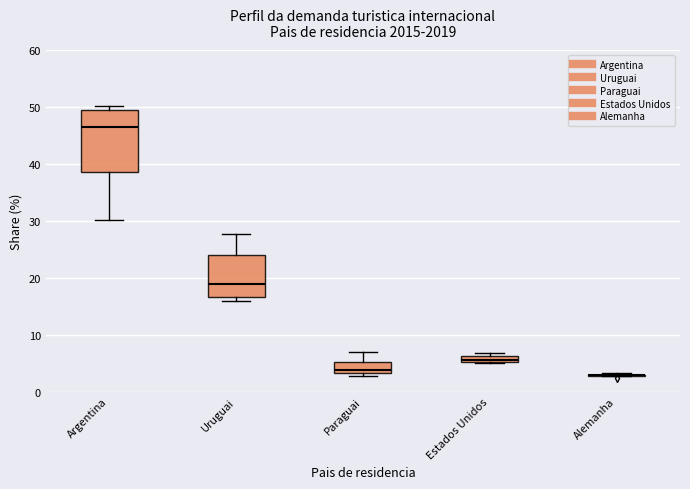

Where is the upper edge of the box for Estados Unidos on the y-axis? The values are not printed on the chart, so give them approximately, as read against the axis.

6